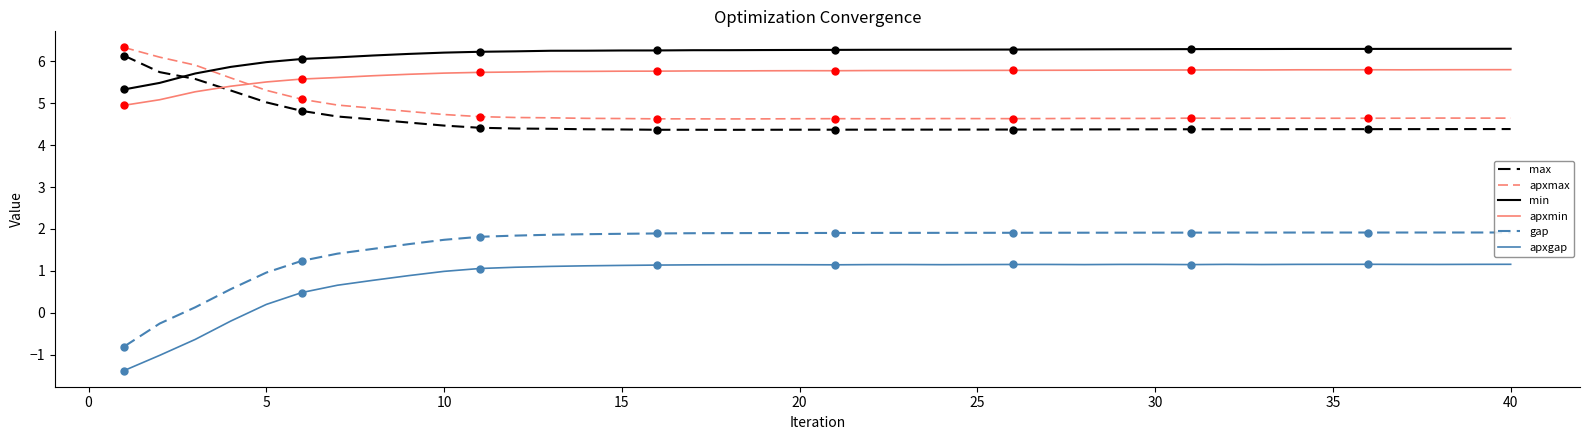

Which series has the widest spread of values?

gap